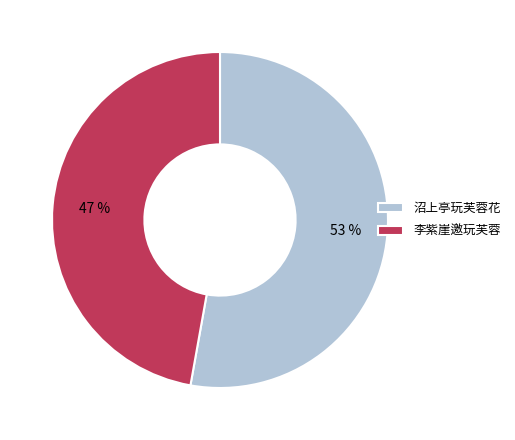

Between 李紫崖邀玩芙蓉 and 沼上亭玩芙蓉花, which is larger?

沼上亭玩芙蓉花